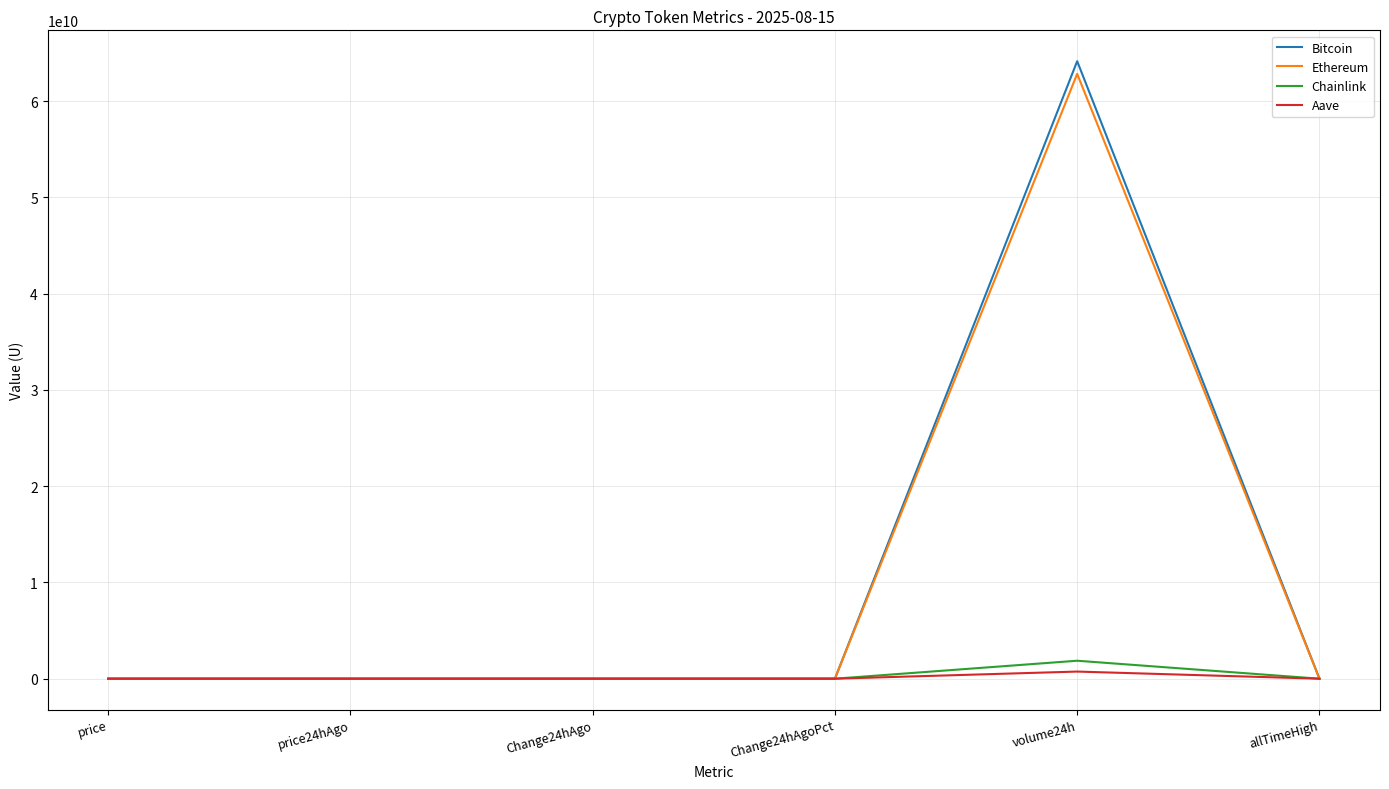

Between price24hAgo and volume24h, which series saw the biggest shift?

Bitcoin